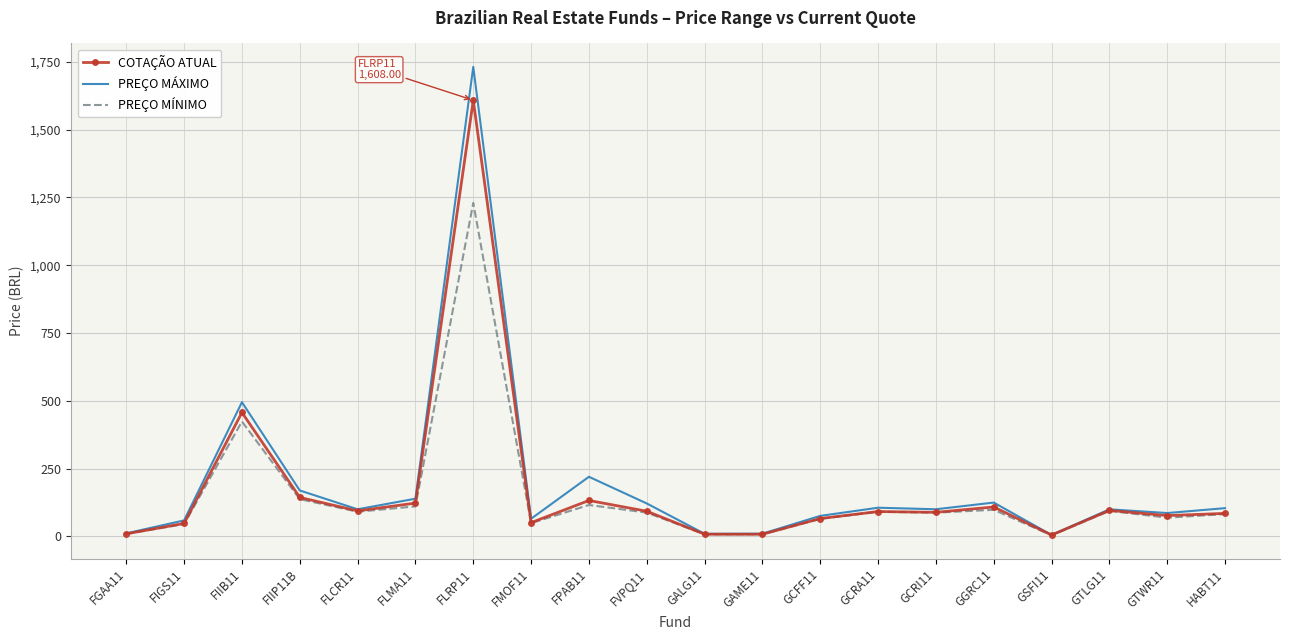

Which series has the largest range (max minus min)?

PREÇO MÁXIMO